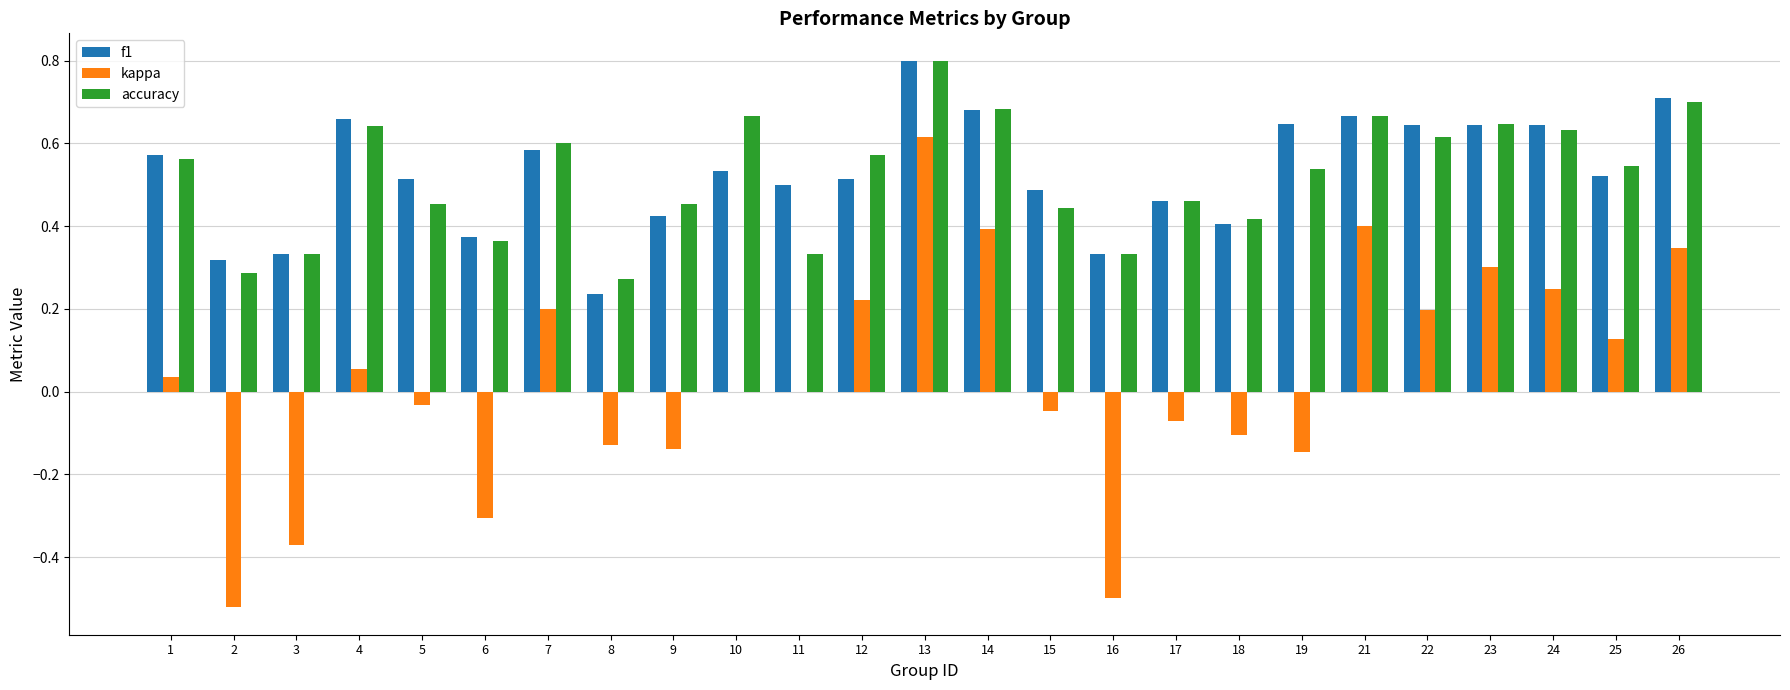

Is it true that f1 equals 0.6 at 18?

False